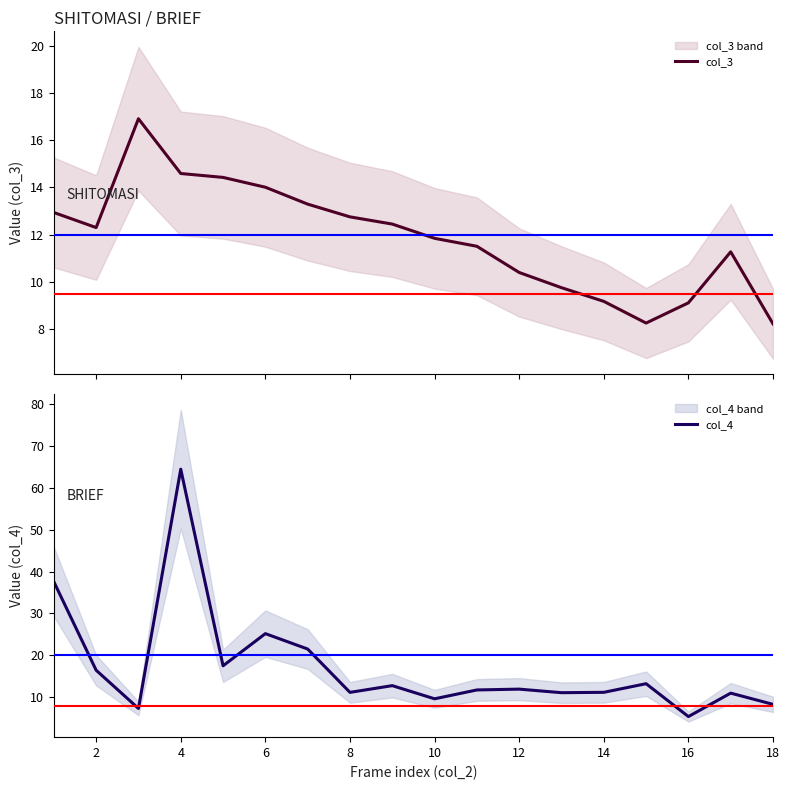

Which series has the largest total across all categories?

col_4